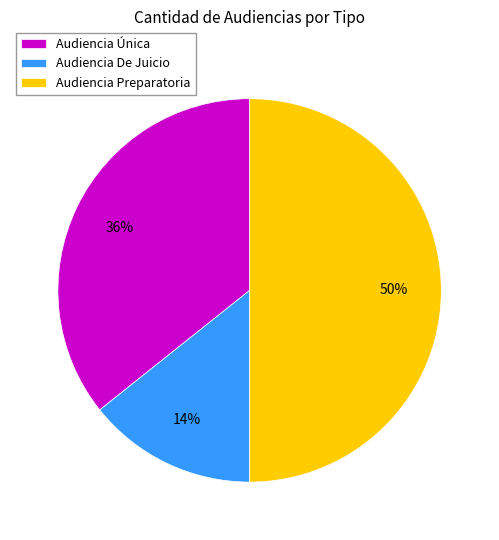

Which slice is the smallest?

Audiencia De Juicio